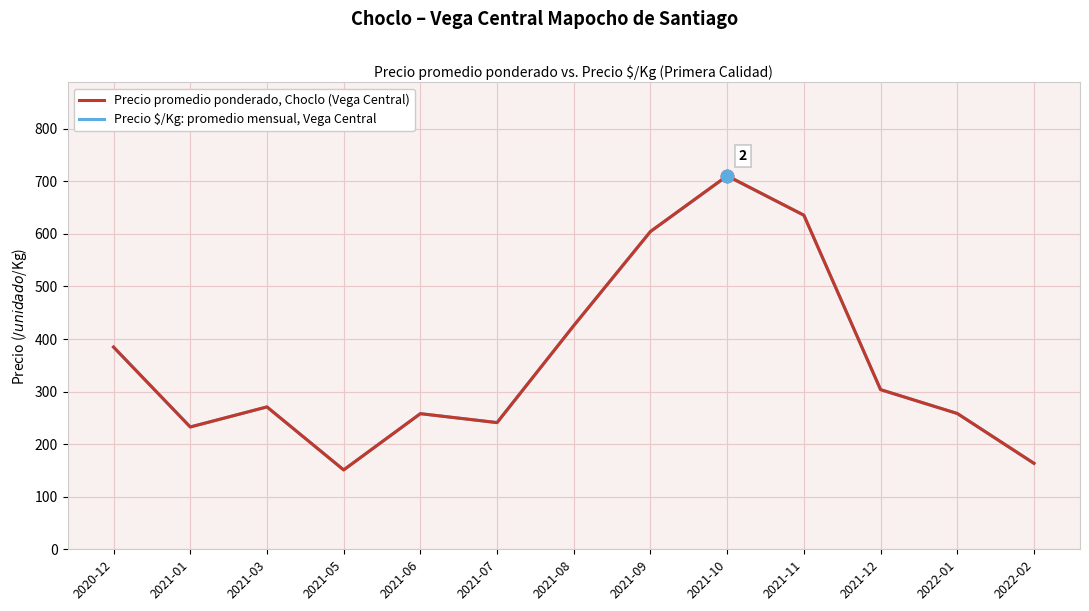

At how many categories does at least one series exceed 174?

11